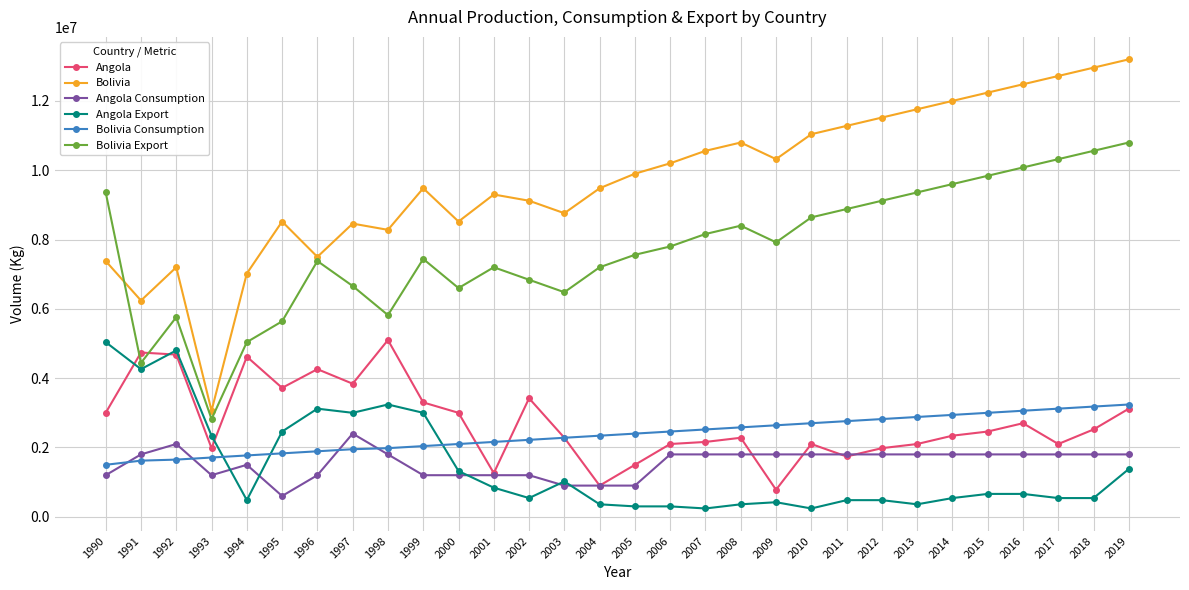

Rank the series at 2013 from lowest to highest value.

Angola Export, Angola Consumption, Angola, Bolivia Consumption, Bolivia Export, Bolivia